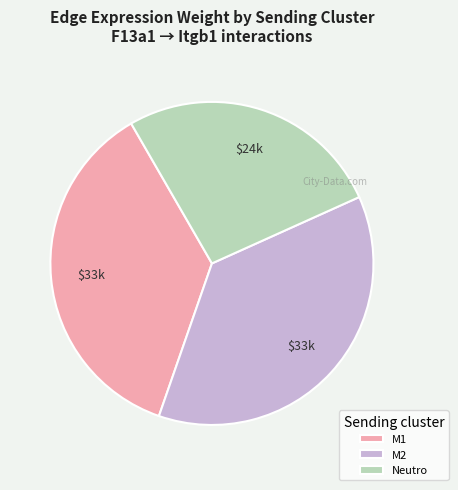

Which category has the biggest portion of the pie?

M2